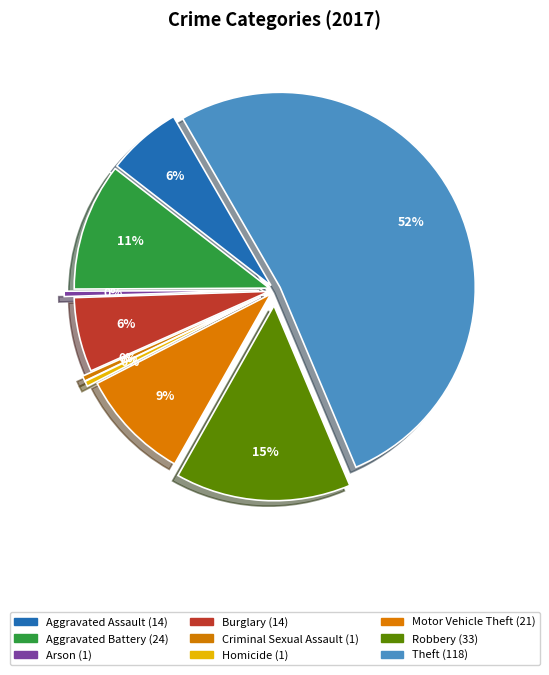

What percentage is NOT represented by Criminal Sexual Assault?

99.6%